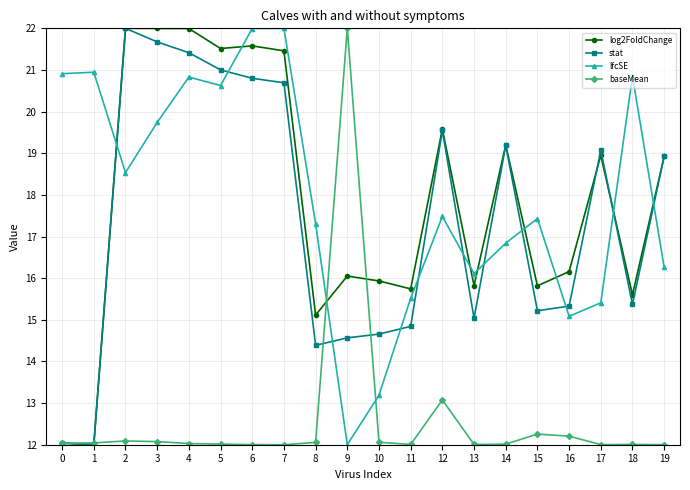

The value of log2FoldChange at 2 is 22.0. True or false?

True